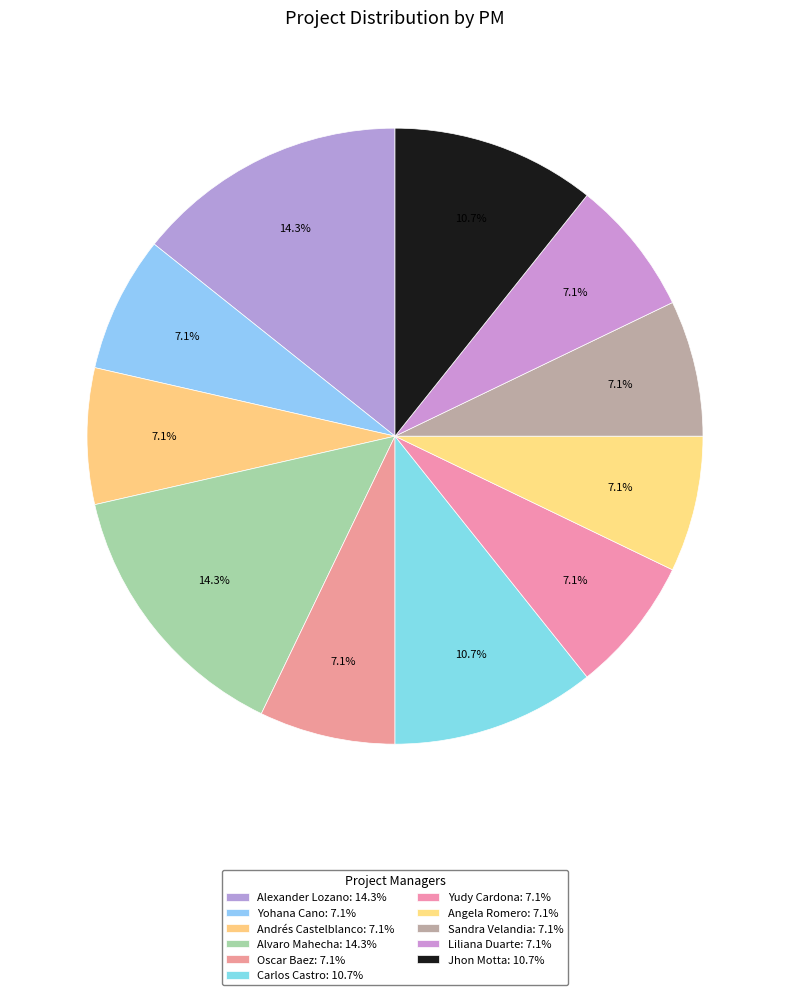

To the nearest percent, what is the difference between the largest and smallest slice percentages?

7%